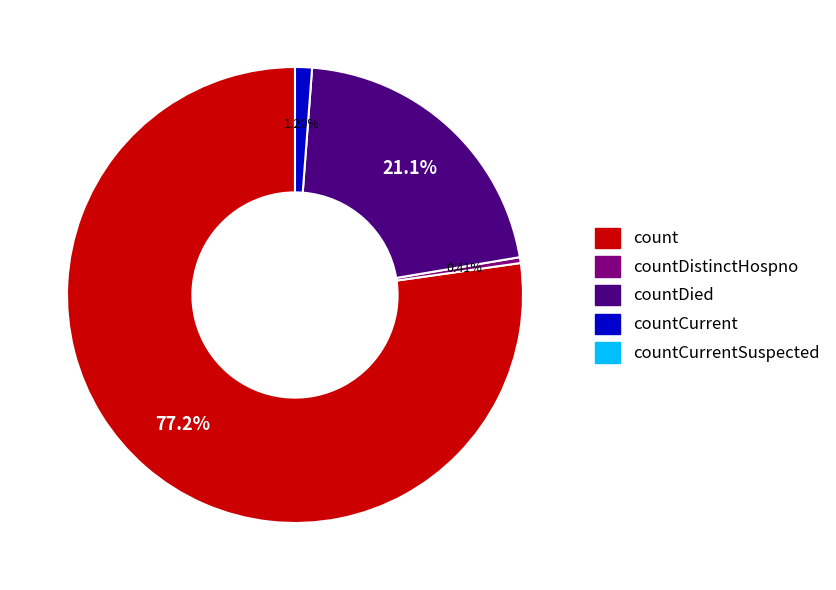

How many segments does this pie chart have?

4